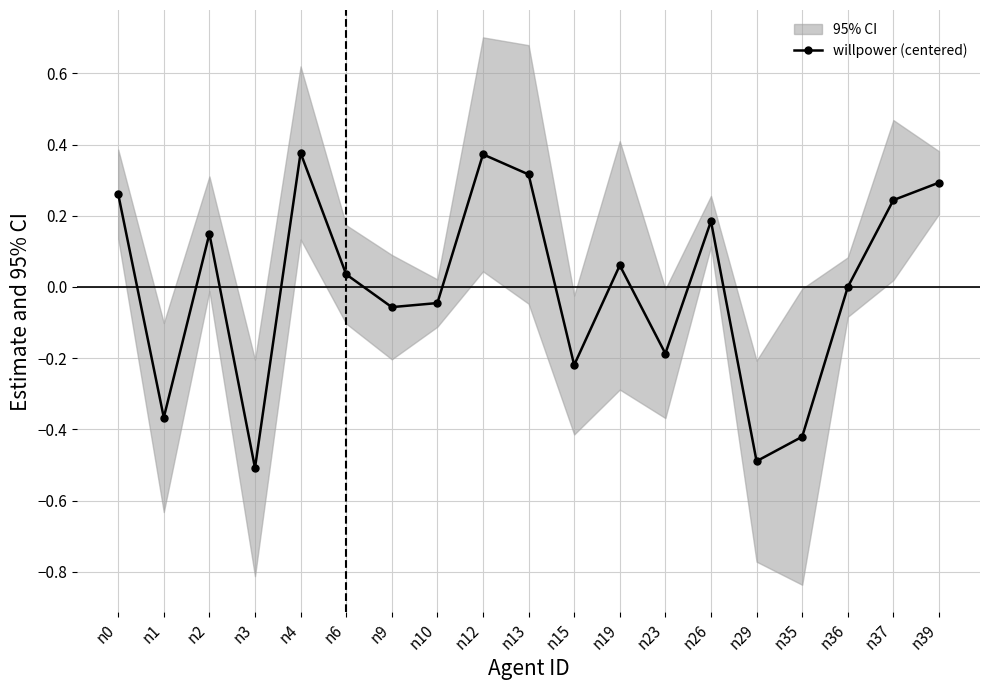

How many positive values are there?

10